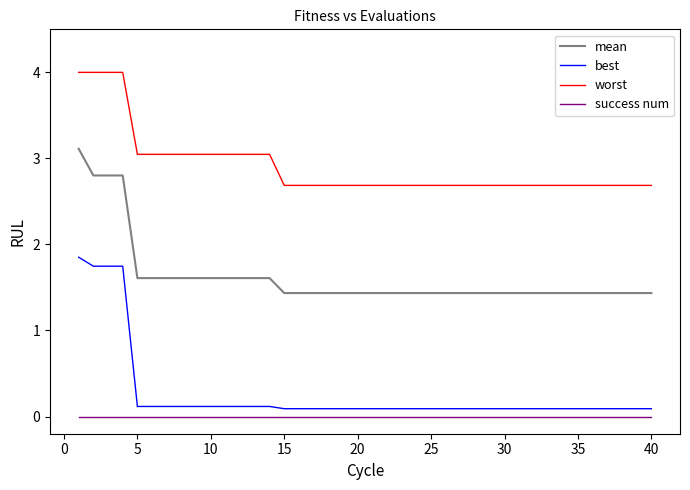

Does the chart have visible grid lines?

No